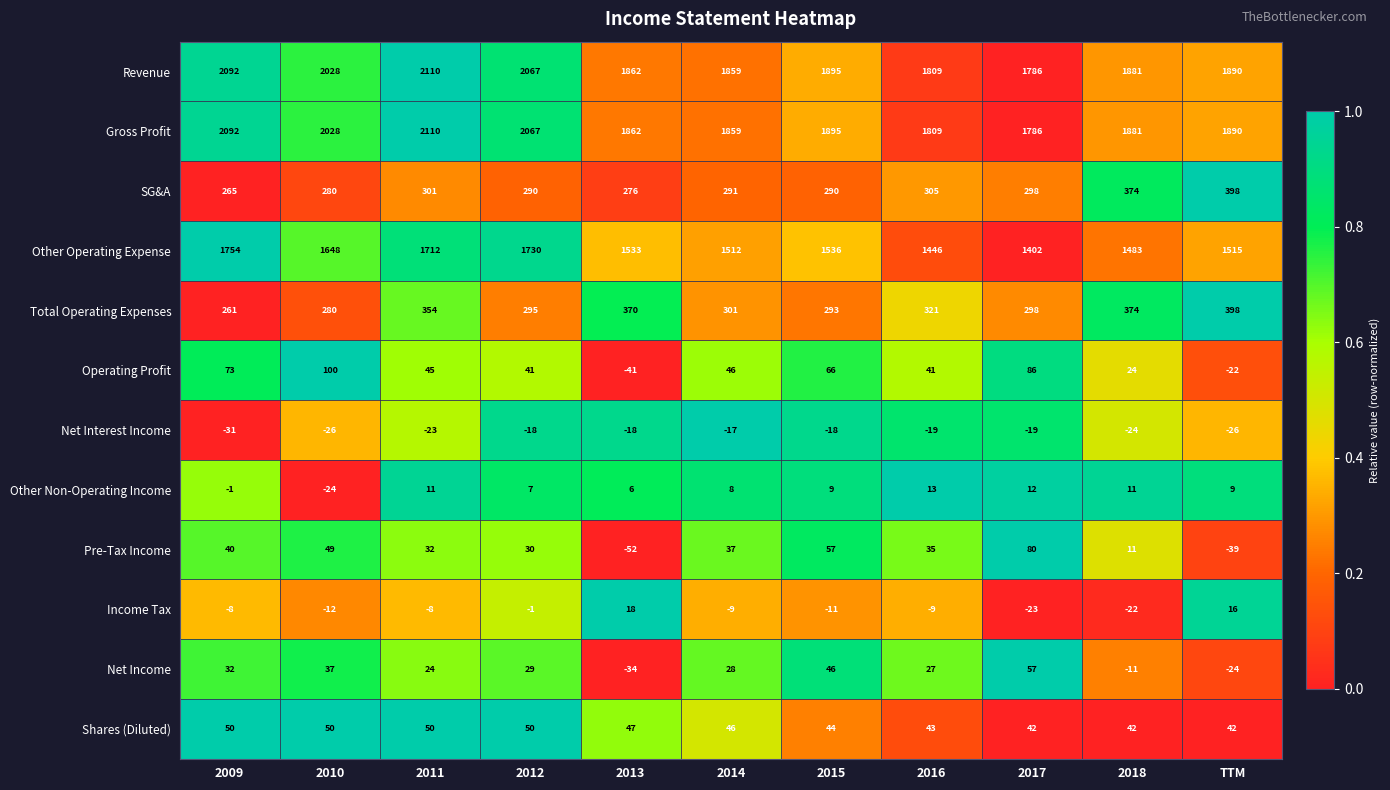

True or false: Operating Profit has a value of 24 at 2018.

True